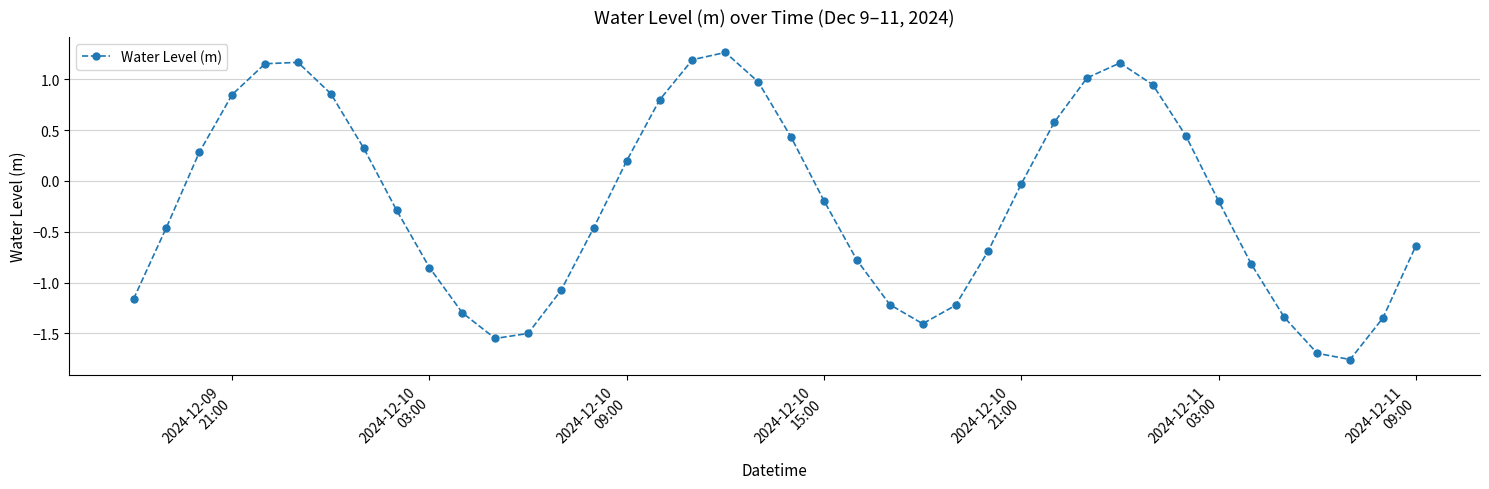

What is the sum of all values?

-8.4